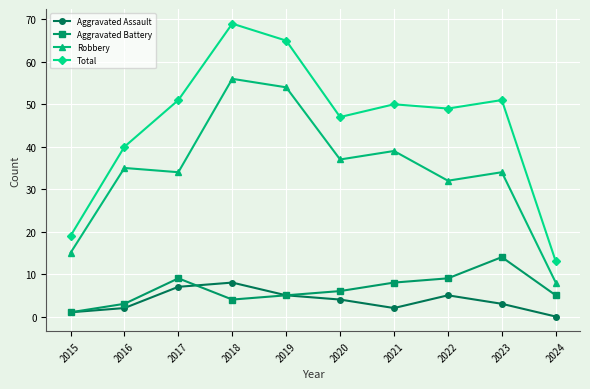

Count the number of data series in this chart.

4